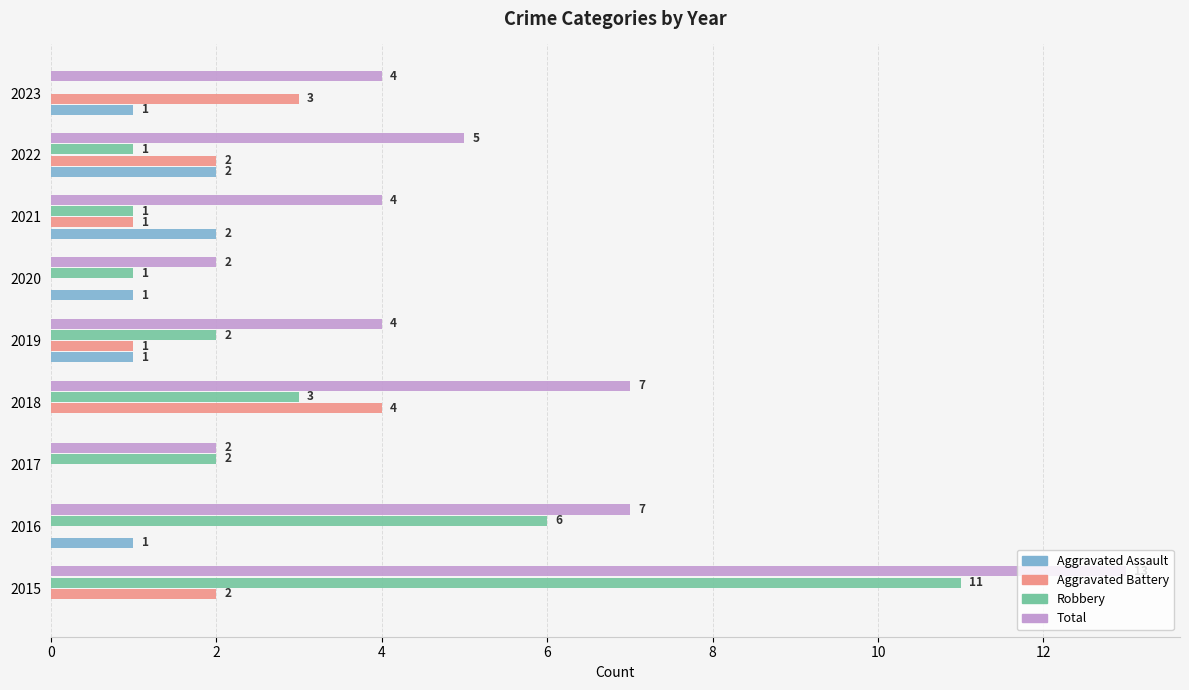

What is the maximum value for Aggravated Battery?

4